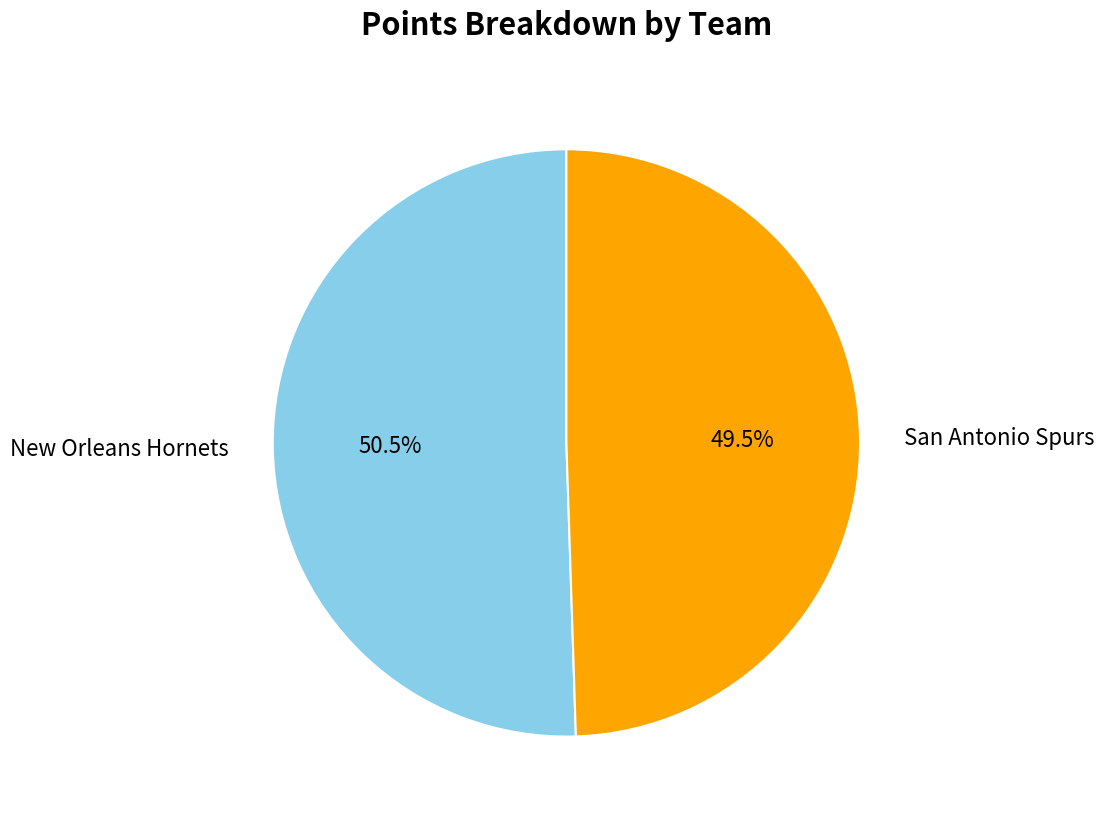

Count the number of slices in the pie.

2